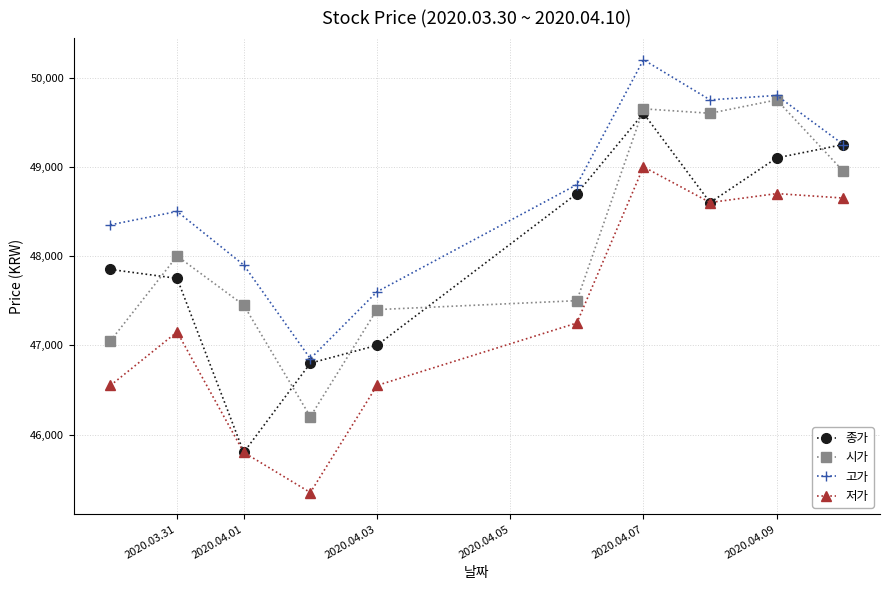

List the series in order of their peak value, lowest first.

저가, 종가, 시가, 고가